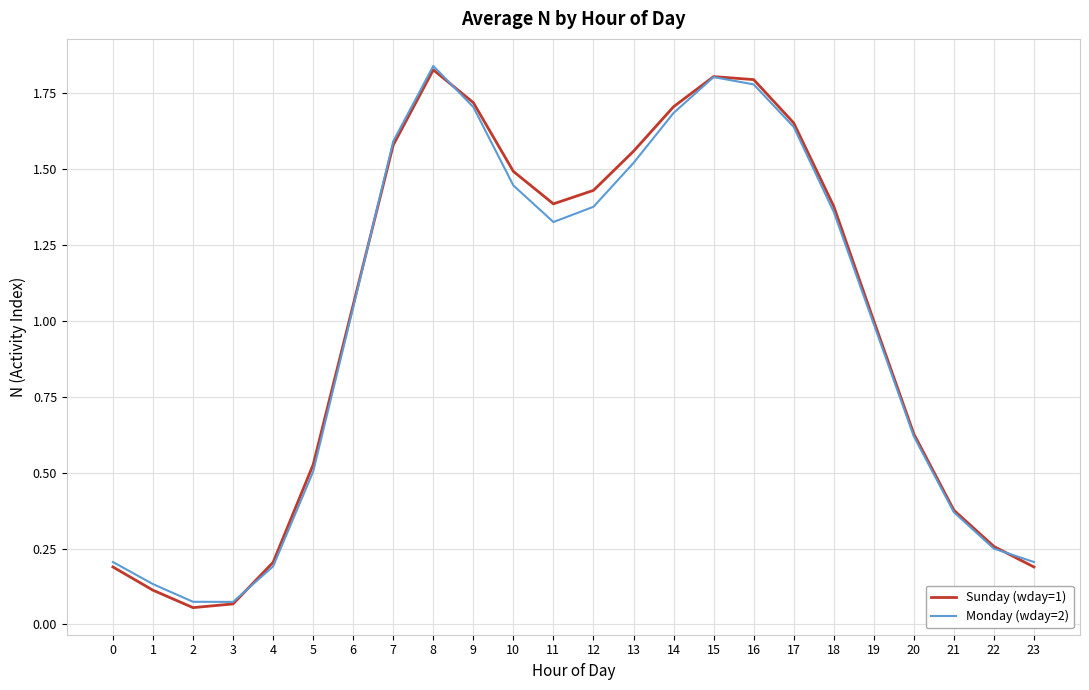

Between 2 and 10, which series saw the biggest shift?

Sunday (wday=1)